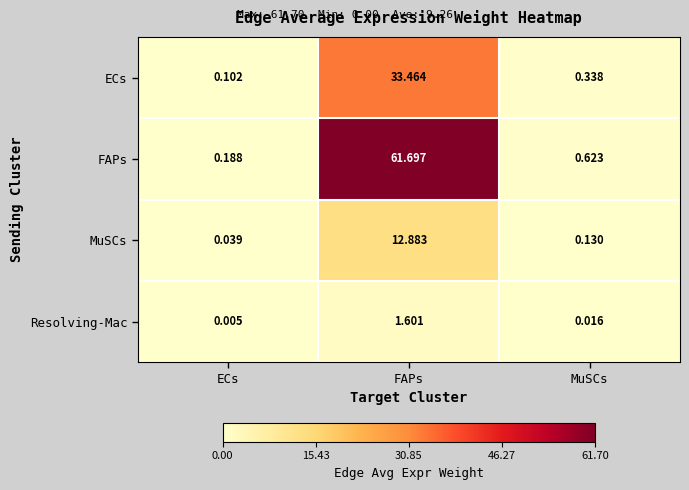

Which category has the lowest value across all series?

ECs